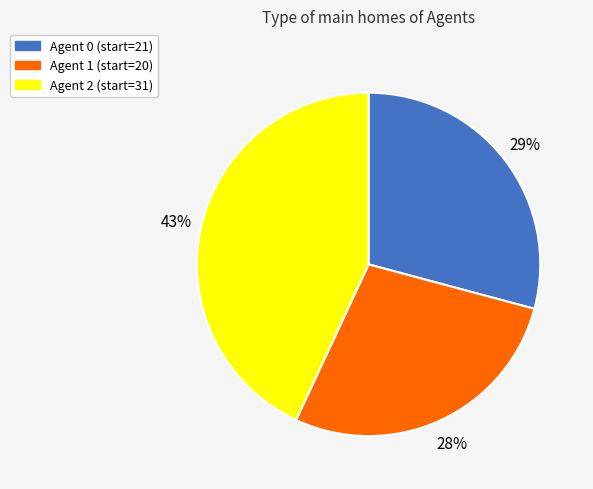

To the nearest percent, what is the average slice percentage?

33%